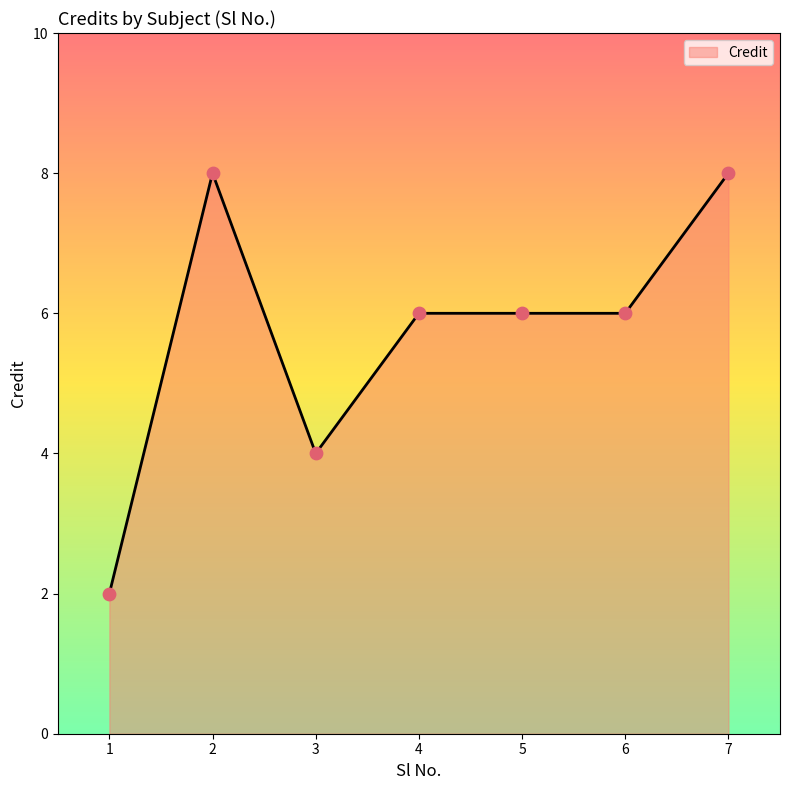

What is the change in value from 5 to 7?

+2